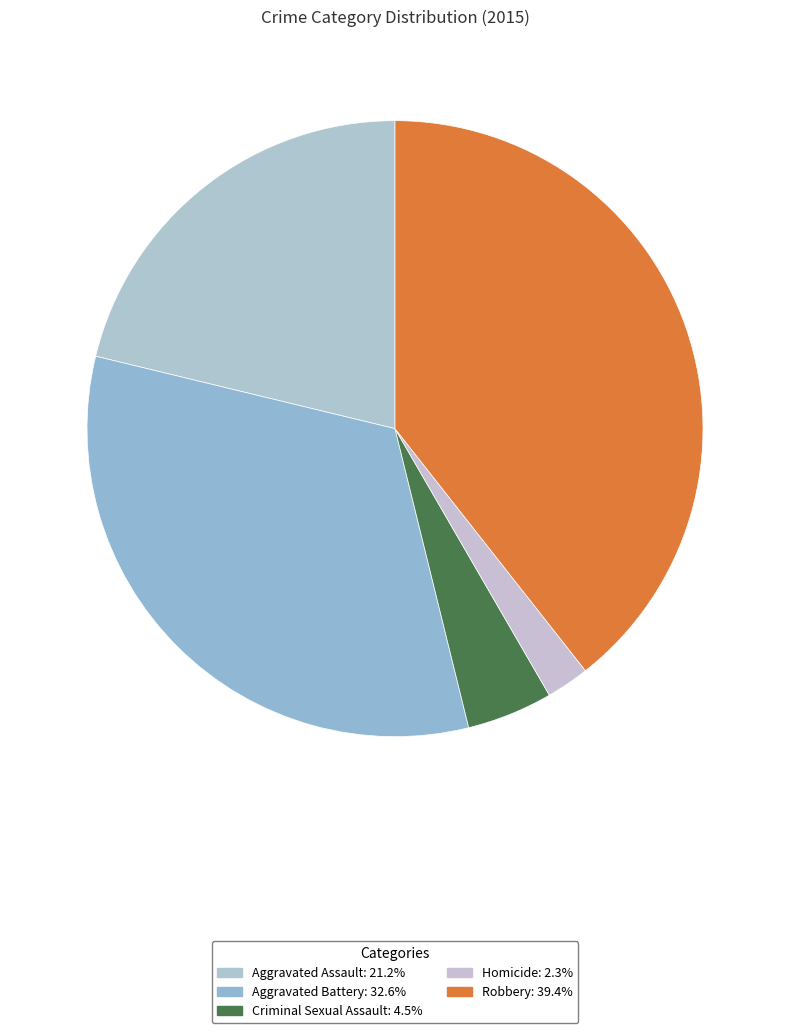

How many slices are in this pie chart?

5